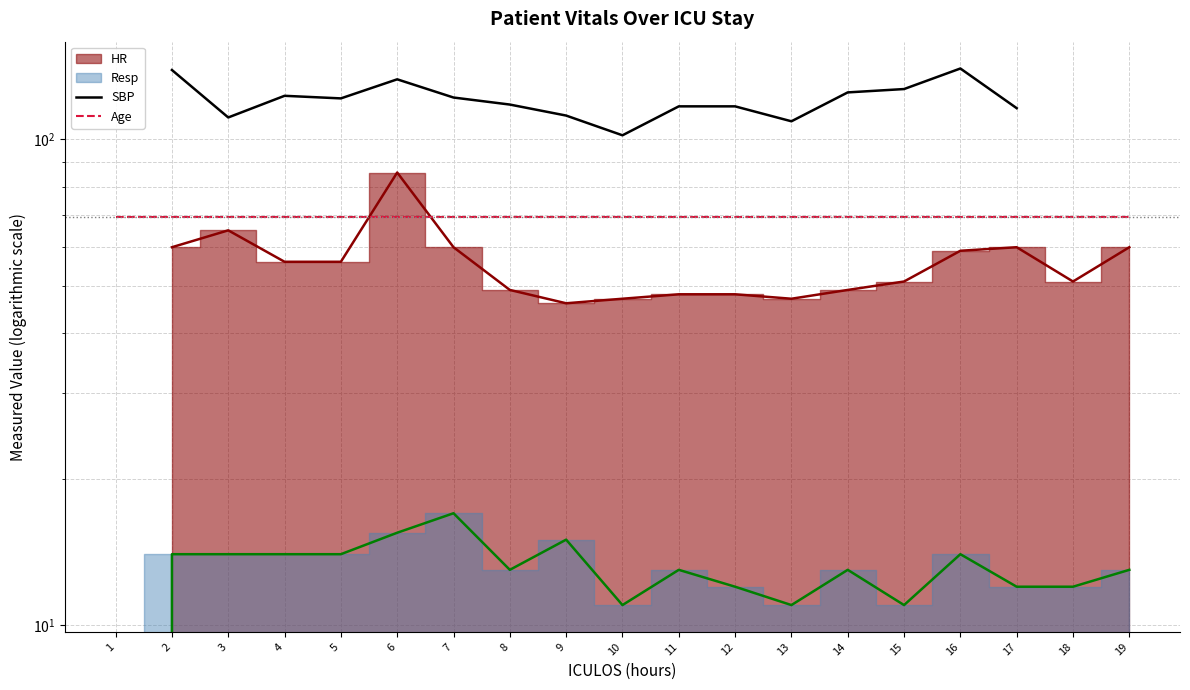

Is the value of SBP at 12 greater than the value of Age at 14?

Yes